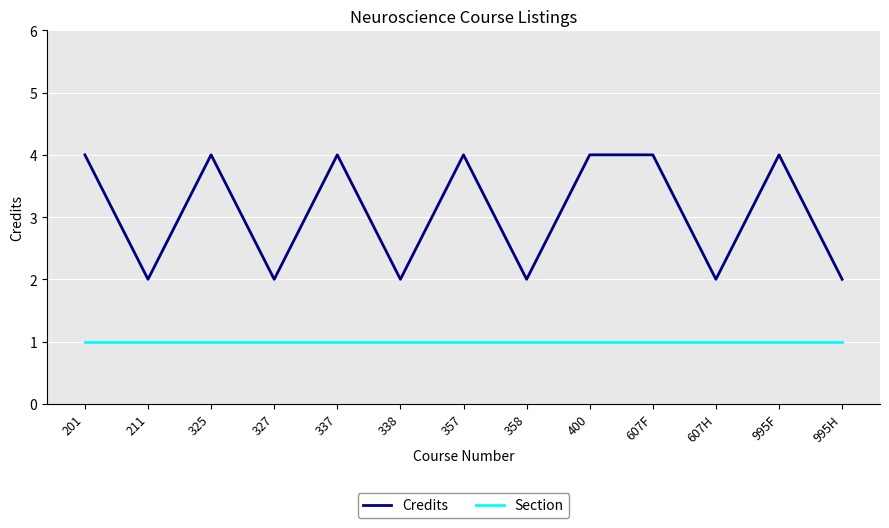

Which series has the largest total across all categories?

Credits